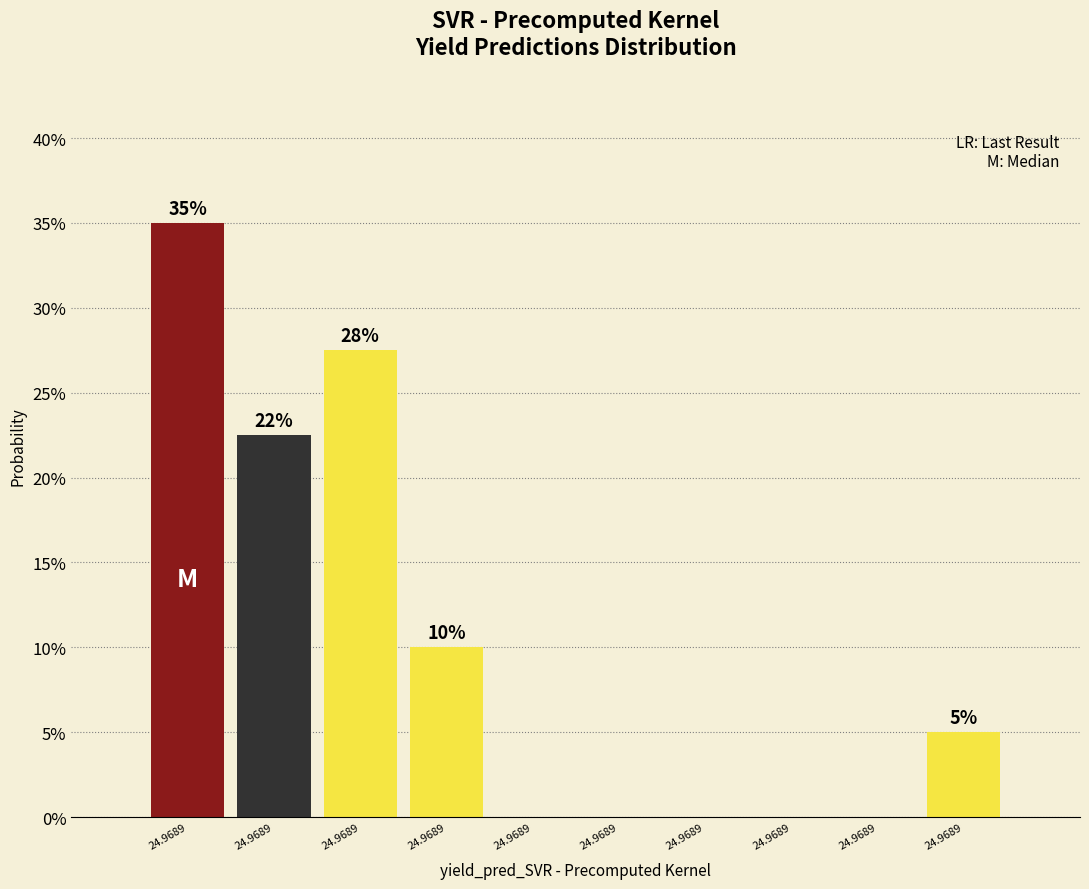

How many data points does each series have?

10